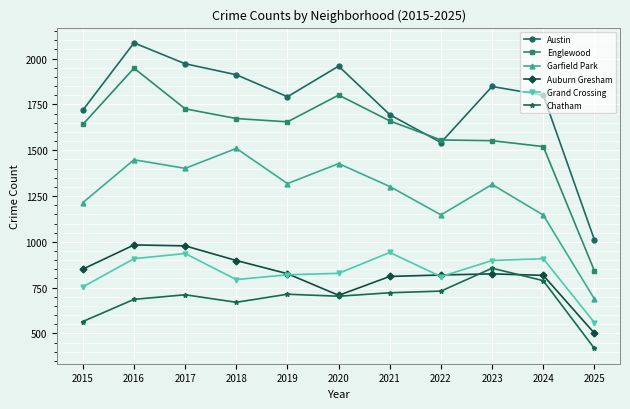

Where is the first local minimum for Auburn Gresham?

2020